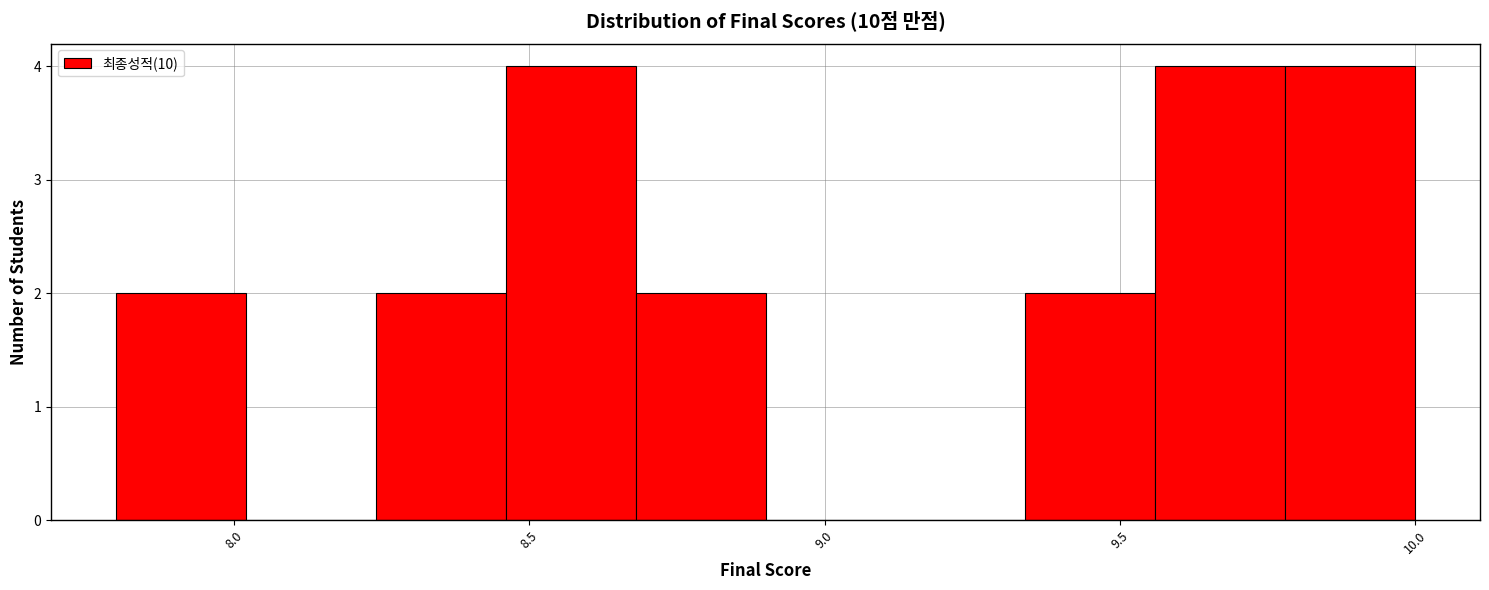

Reading left to right, list every bar in this chart as the range it spans on the x-axis followed by its height. Neither the bar edges nor the heights are printed on the chart, so give them approximately, as read against the axes.

7.80 to 8.02: 2
8.02 to 8.24: 0
8.24 to 8.46: 2
8.46 to 8.68: 4
8.68 to 8.90: 2
8.90 to 9.12: 0
9.12 to 9.34: 0
9.34 to 9.56: 2
9.56 to 9.78: 4
9.78 to 10.00: 4